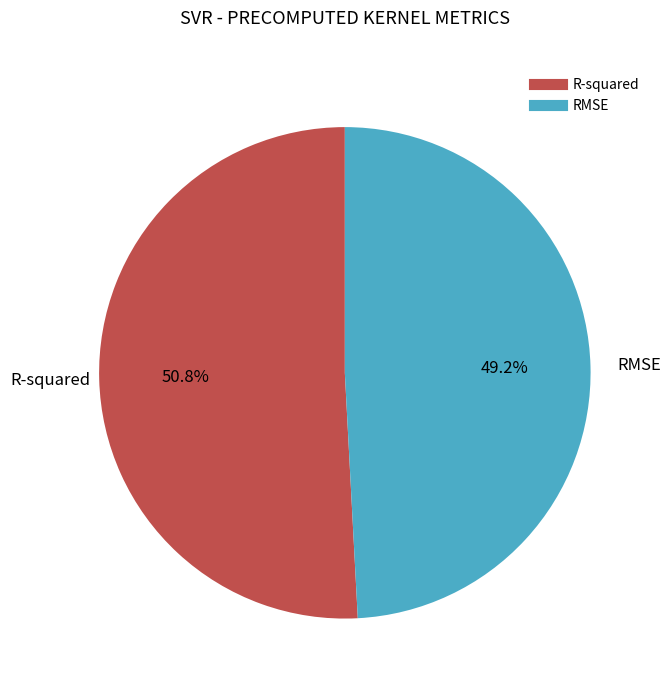

How many slices are in this pie chart?

2